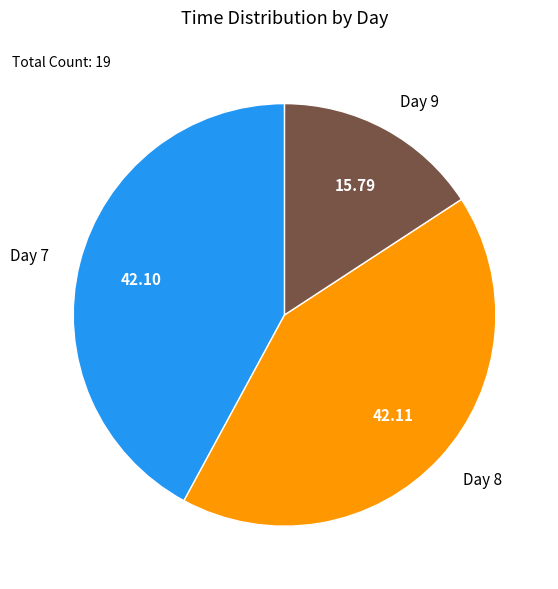

Does any single category account for the majority?

No